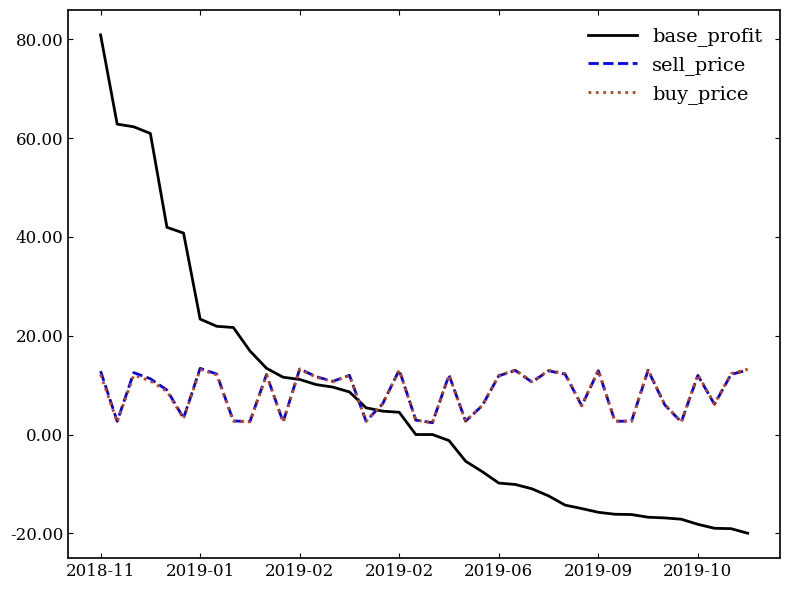

What is the greatest value displayed?

80.9